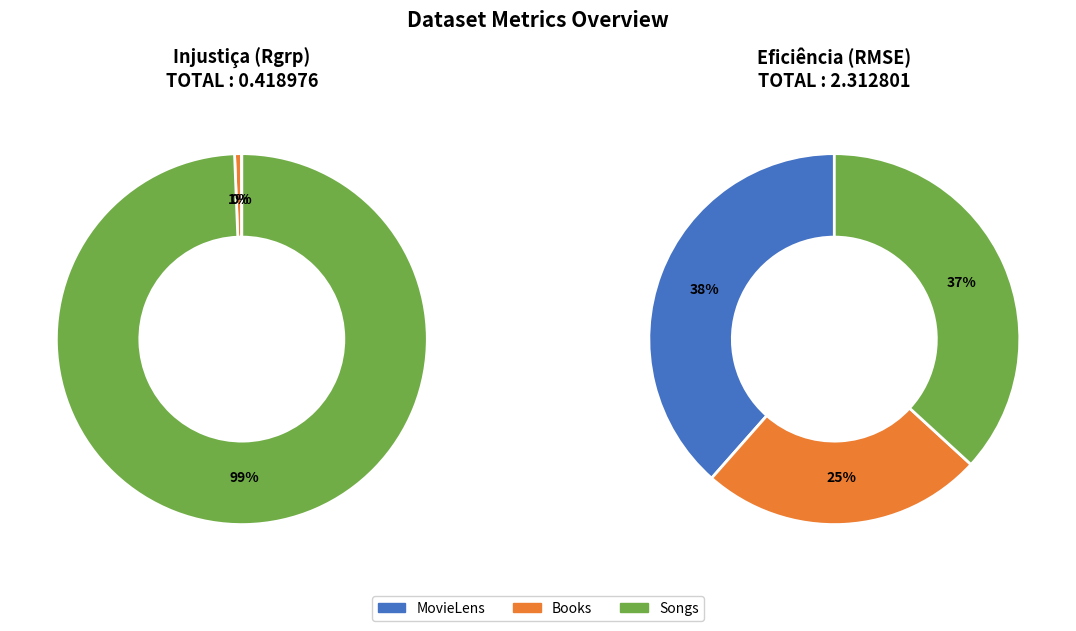

How many segments does this pie chart have?

3